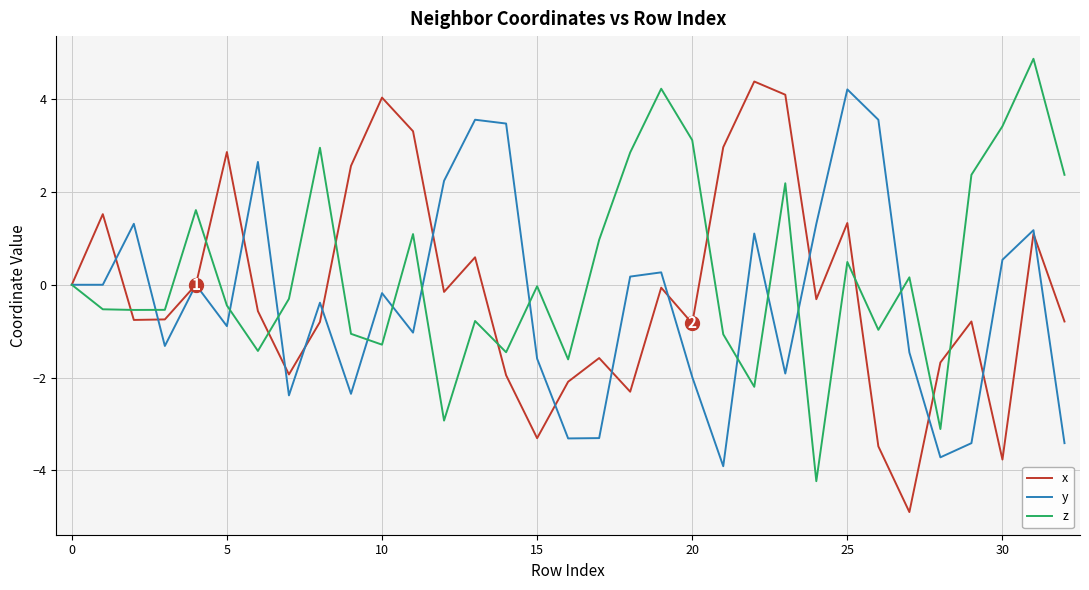

What is the lowest value of the y series?

-3.9